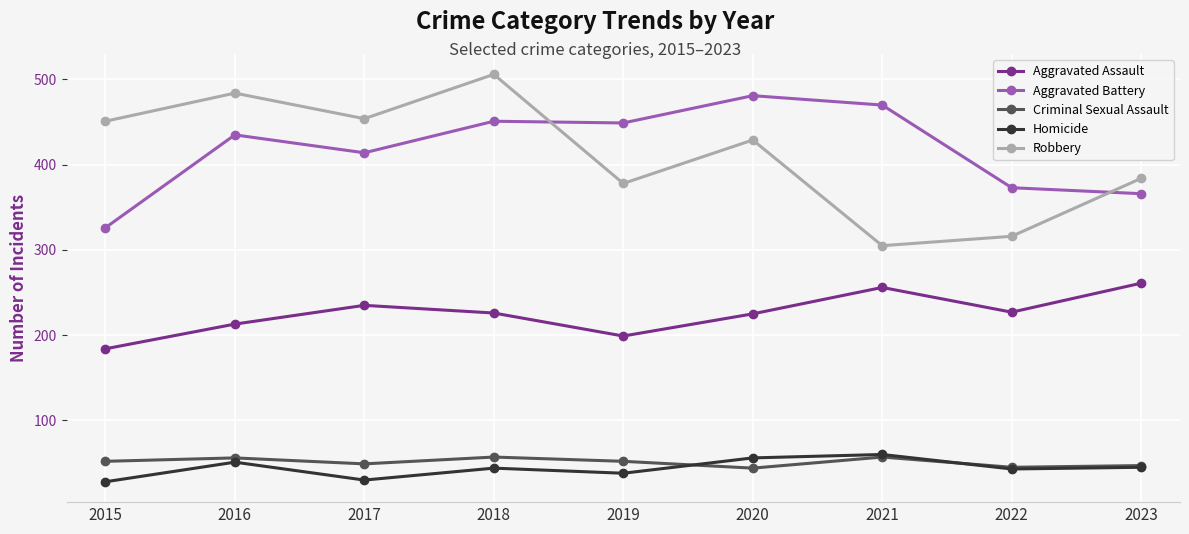

Where is Aggravated Assault nearest to the value 222?

2020